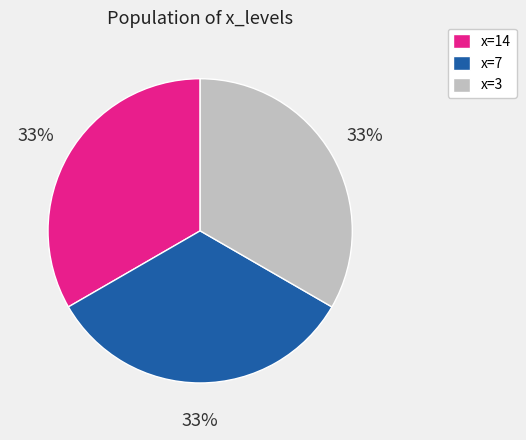

Count the number of slices in the pie.

3